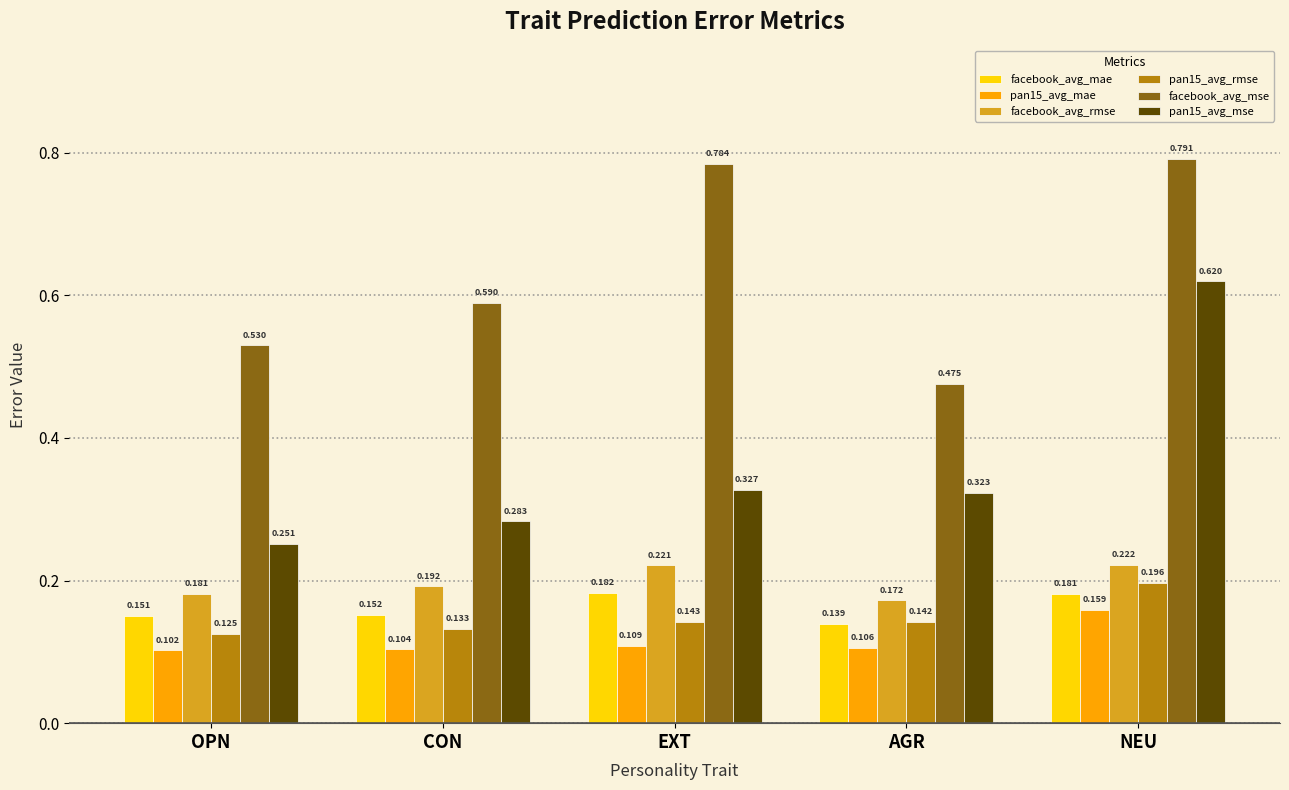

What is the average value of the pan15_avg_mse series?

0.4